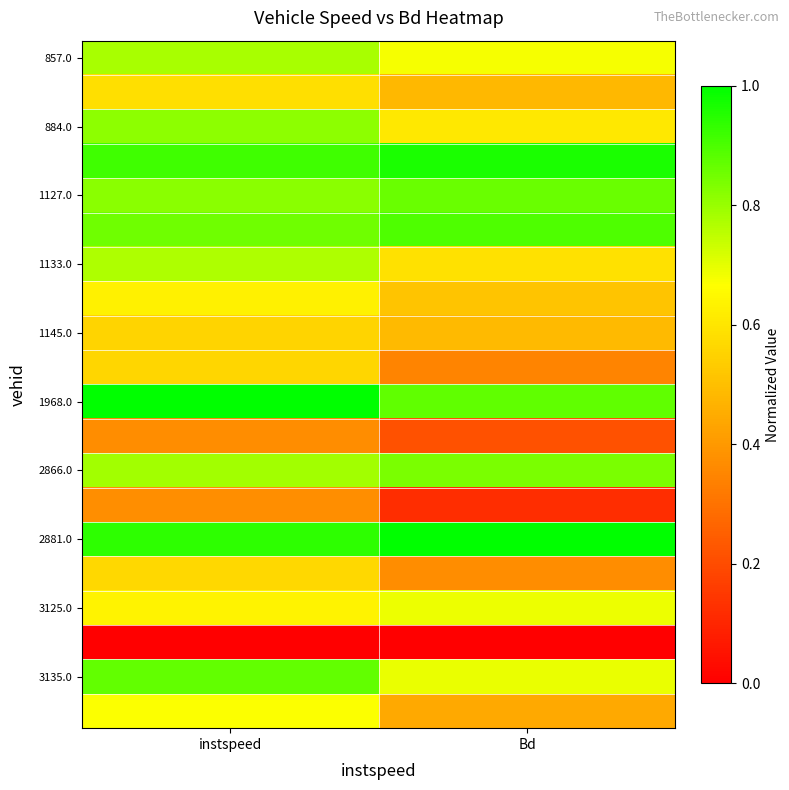

At how many categories does at least one series exceed 0?

2